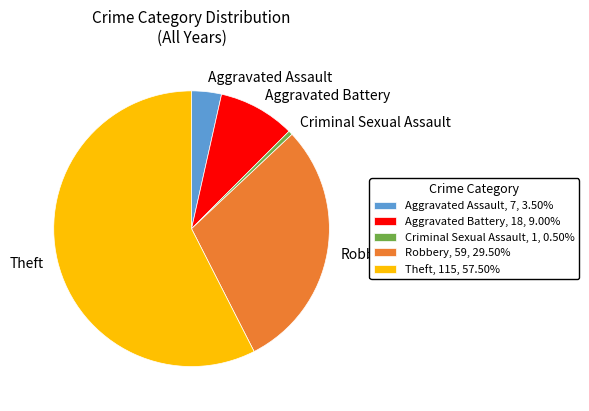

Does Theft account for over 50% of the chart?

Yes